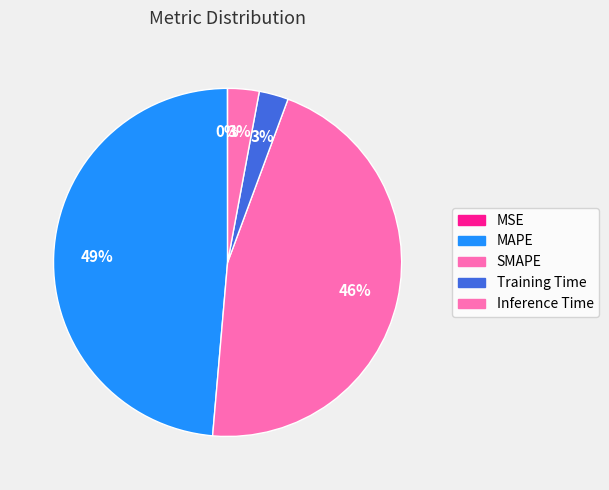

Which slice is the largest?

MAPE